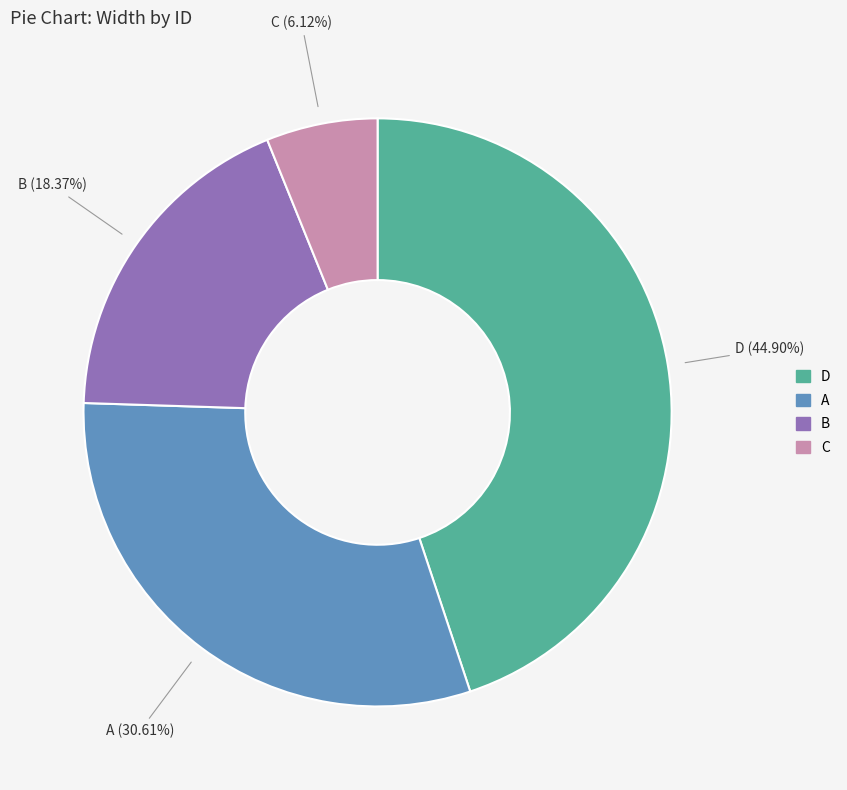

Is it true that A is 31% of the pie?

True